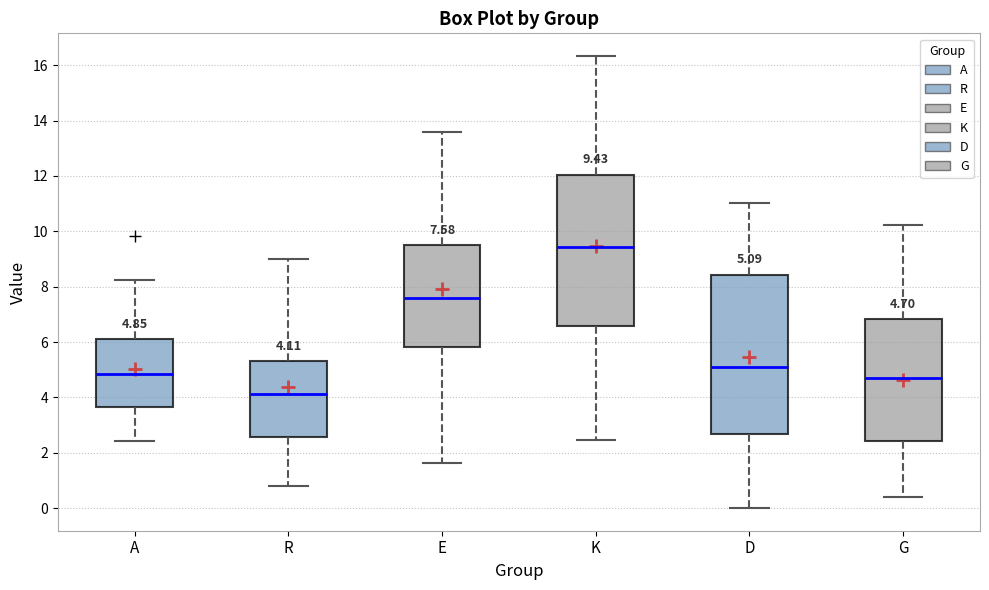

Which box has the highest median line?

K